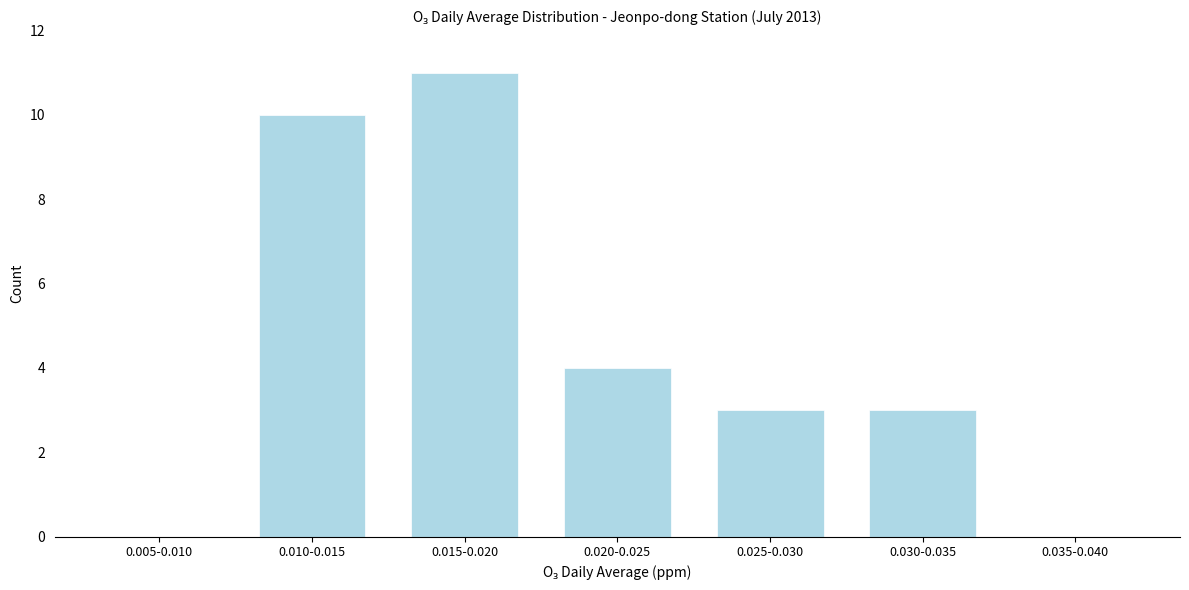

Reading left to right, extract all data points from this chart.

0.005-0.010=0	0.010-0.015=10	0.015-0.020=11	0.020-0.025=4	0.025-0.030=3	0.030-0.035=3	0.035-0.040=0